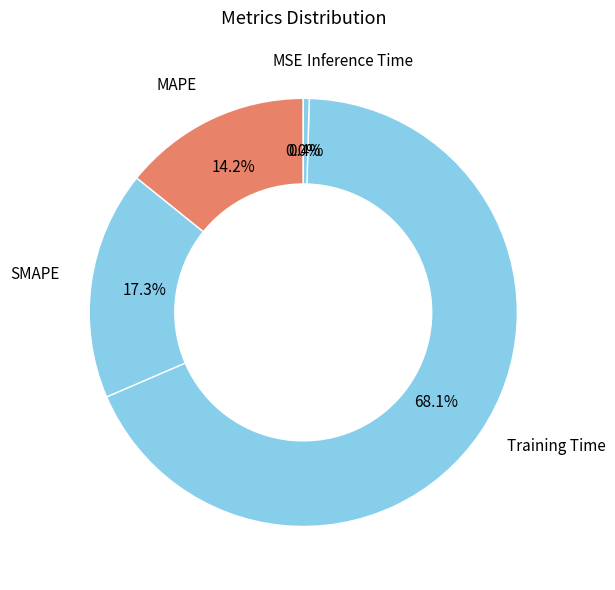

Combined, what portion of the pie is Inference Time and SMAPE?

17.7%